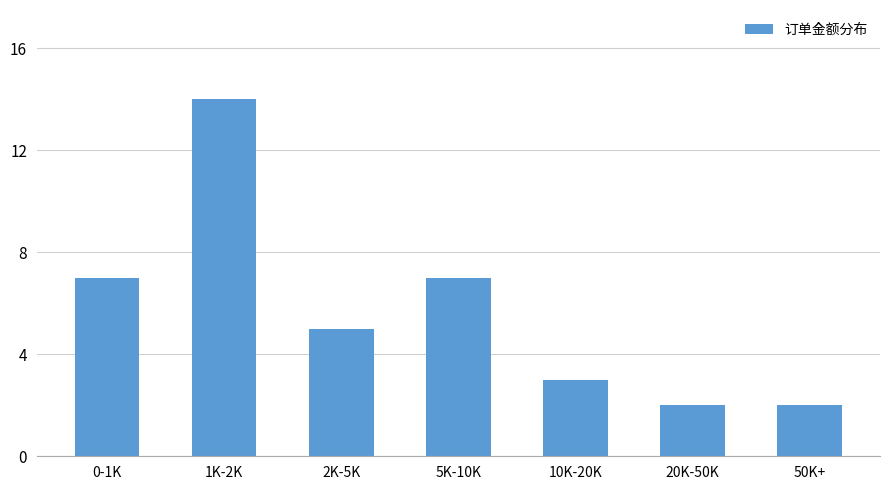

Reading right to left, transcribe all the data shown in this chart.

2	2	3	7	5	14	7